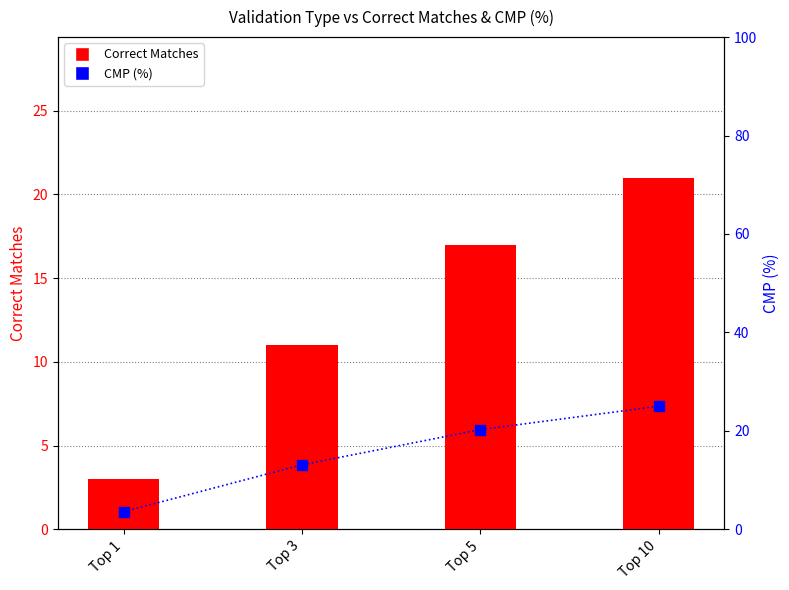

What are all the series names shown in the legend?

Correct Matches, CMP (%)